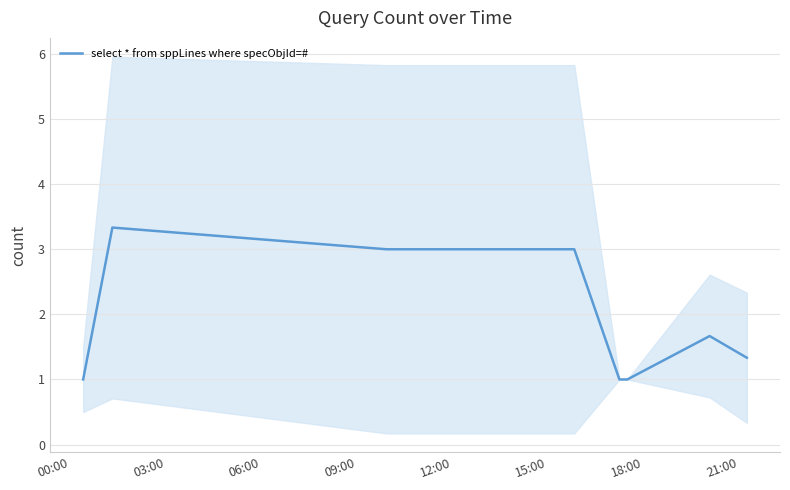

What is the difference between the maximum and minimum values?

2.3